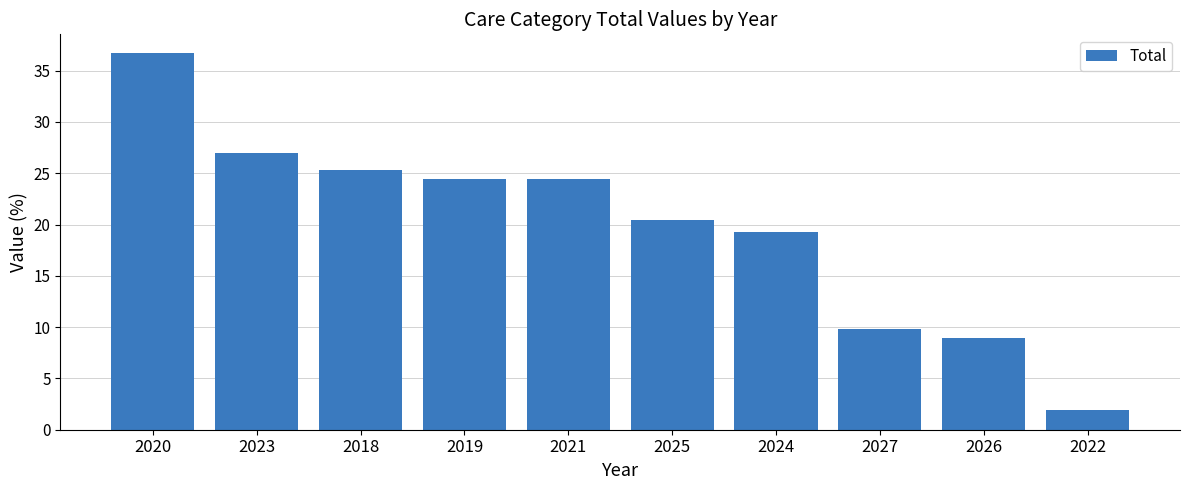

Which label corresponds to the smallest value in the chart?

2022